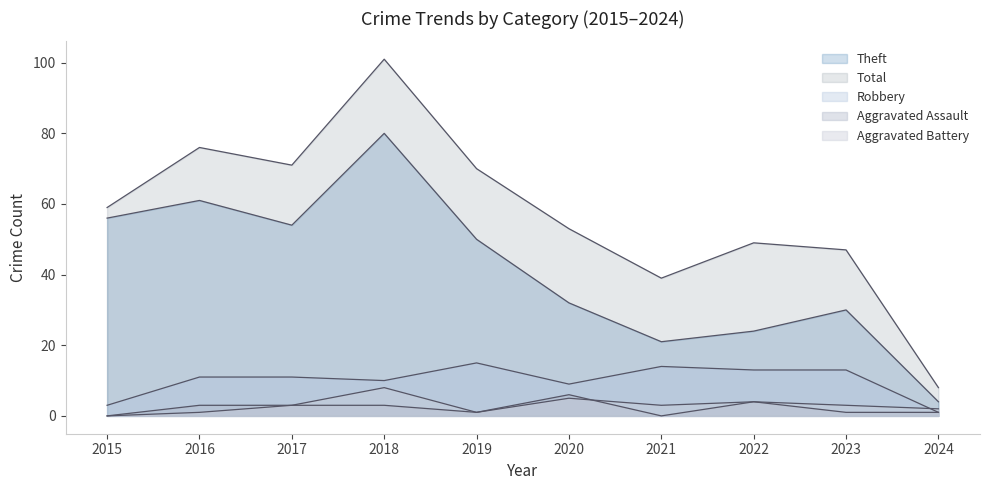

Where does the Aggravated Assault series first go above 3?

2020